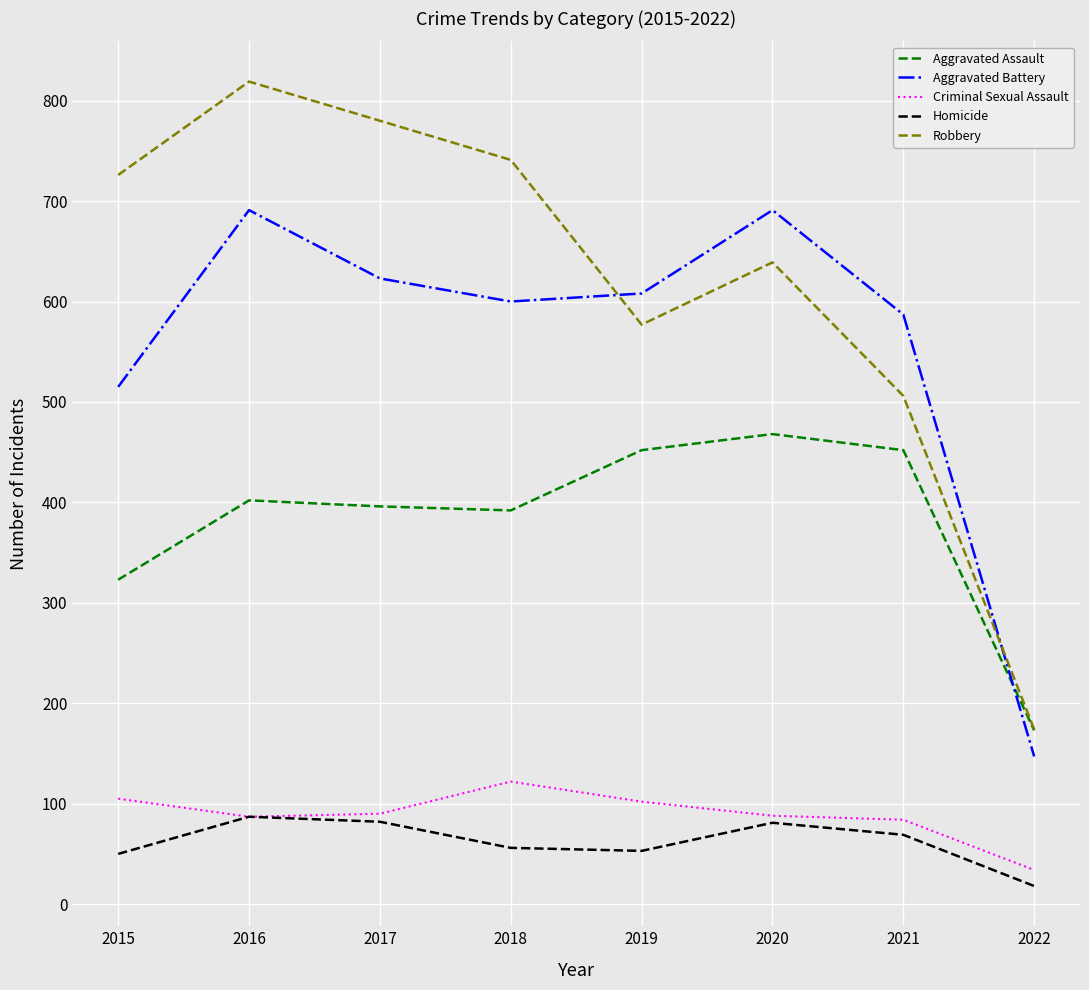

True or false: Criminal Sexual Assault and Robbery intersect in this chart.

False